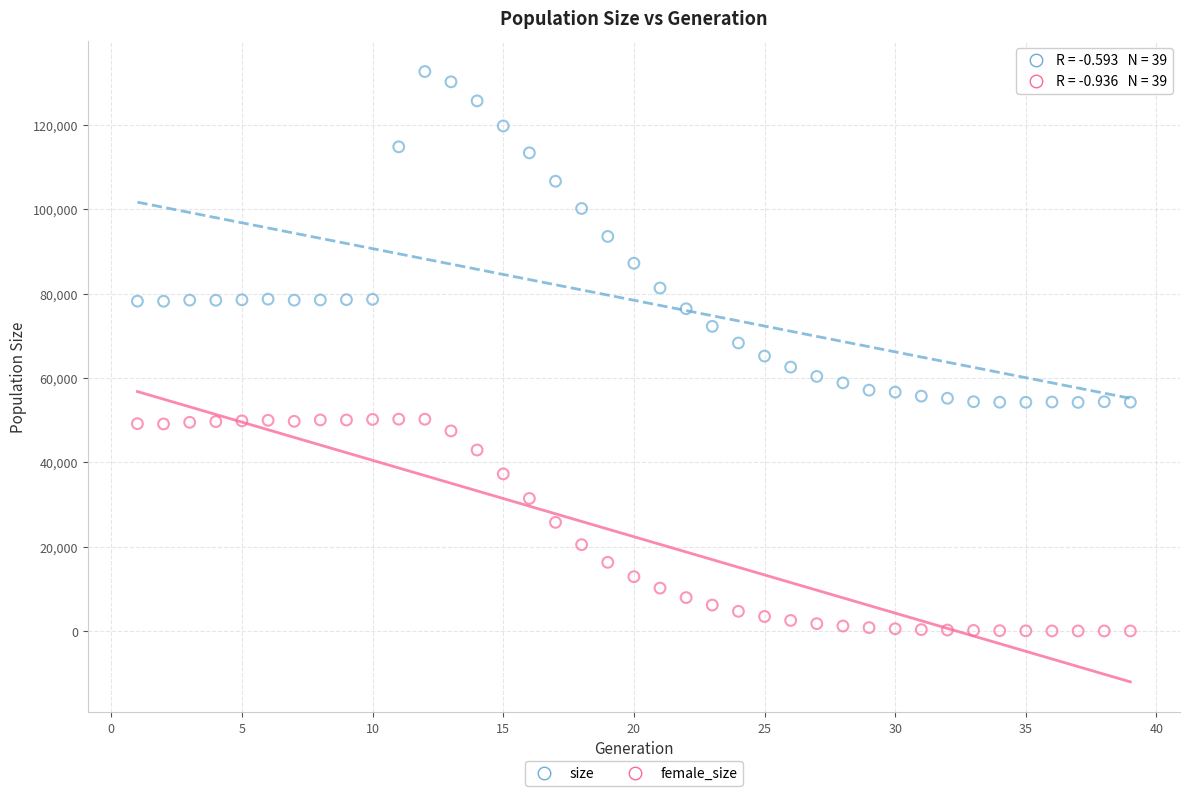

What are all the series names shown in the legend?

size, female_size